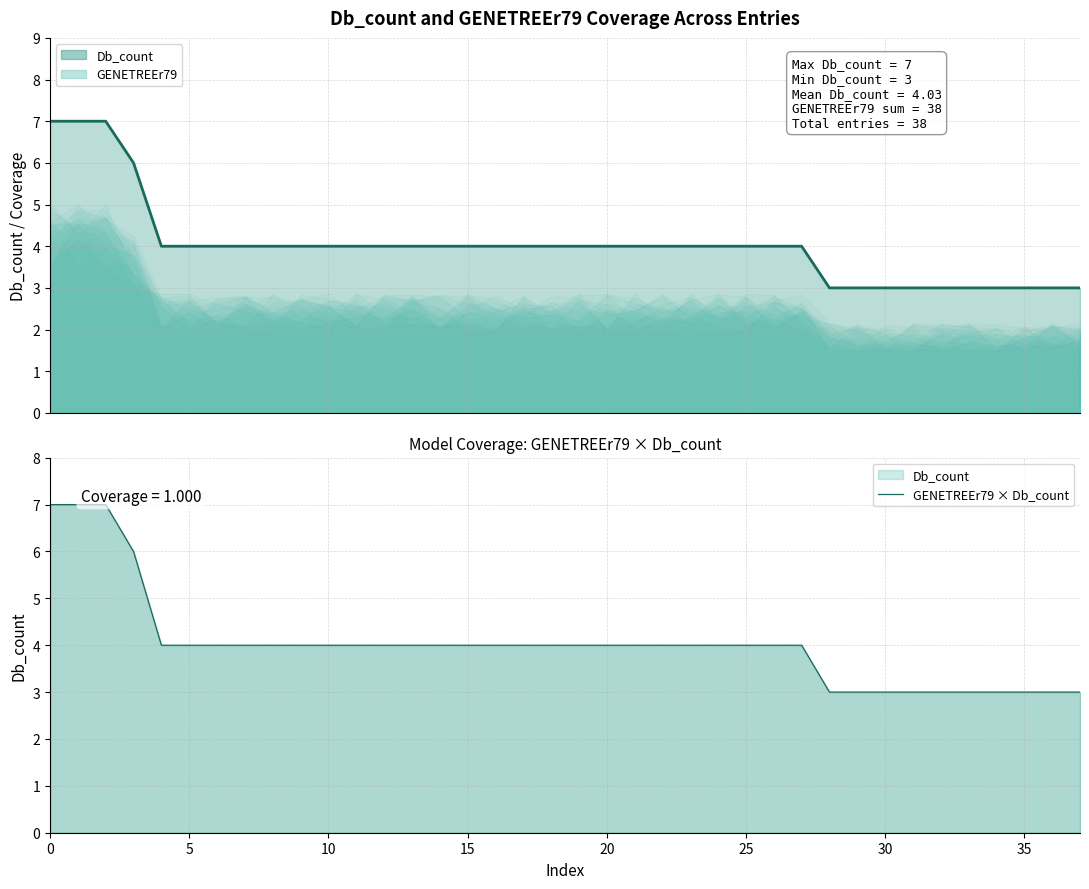

Does the chart display data point markers on the line(s)?

No